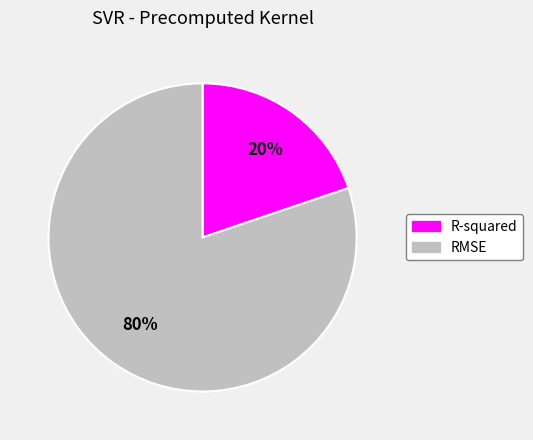

Which has a higher value, RMSE or R-squared?

RMSE